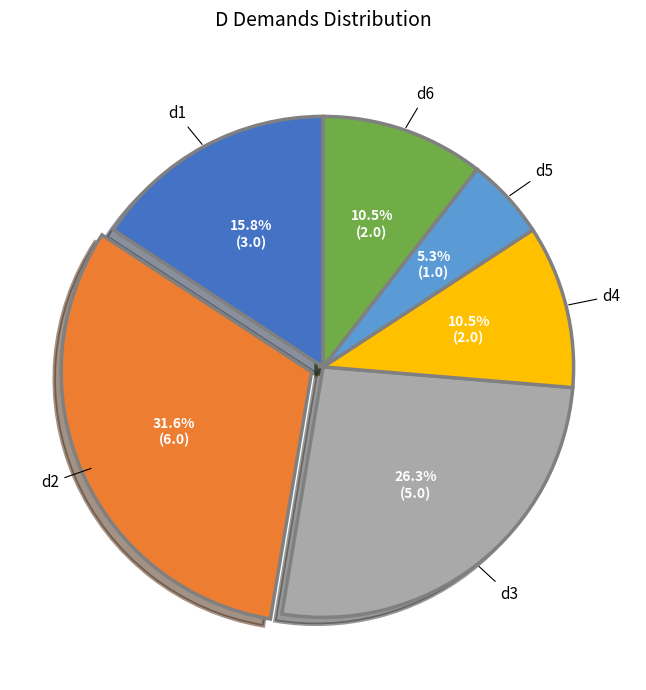

What is the smallest slice in the pie chart?

d5